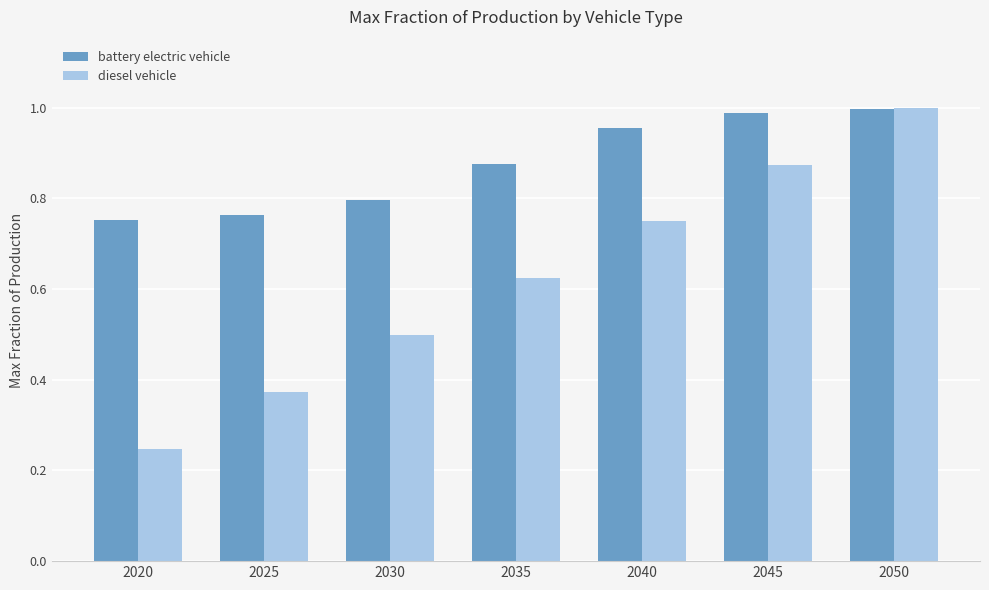

Which series has the largest range (max minus min)?

diesel vehicle